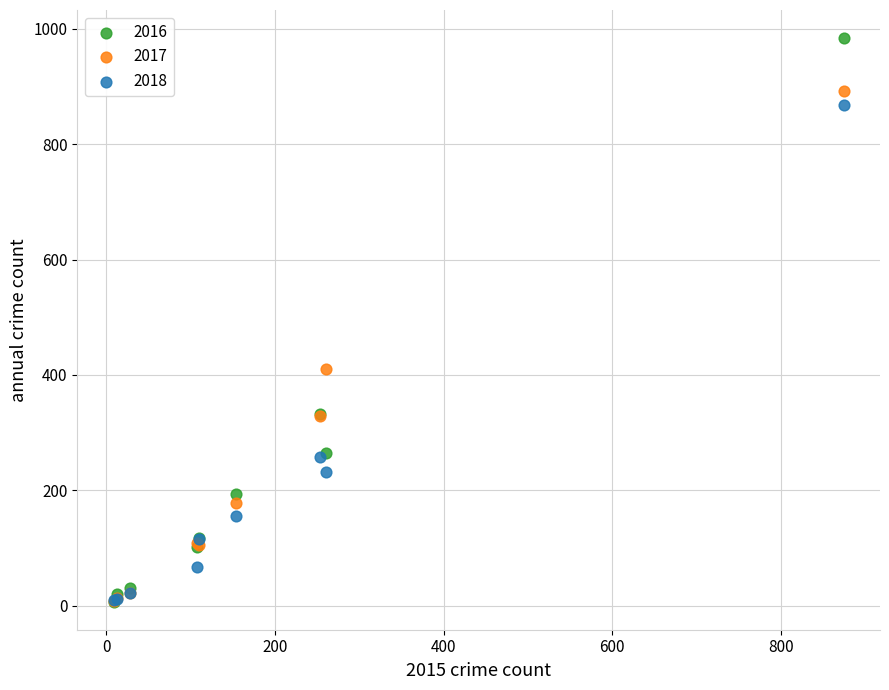

In the 2017 series, what Y value is closest to 450?

411